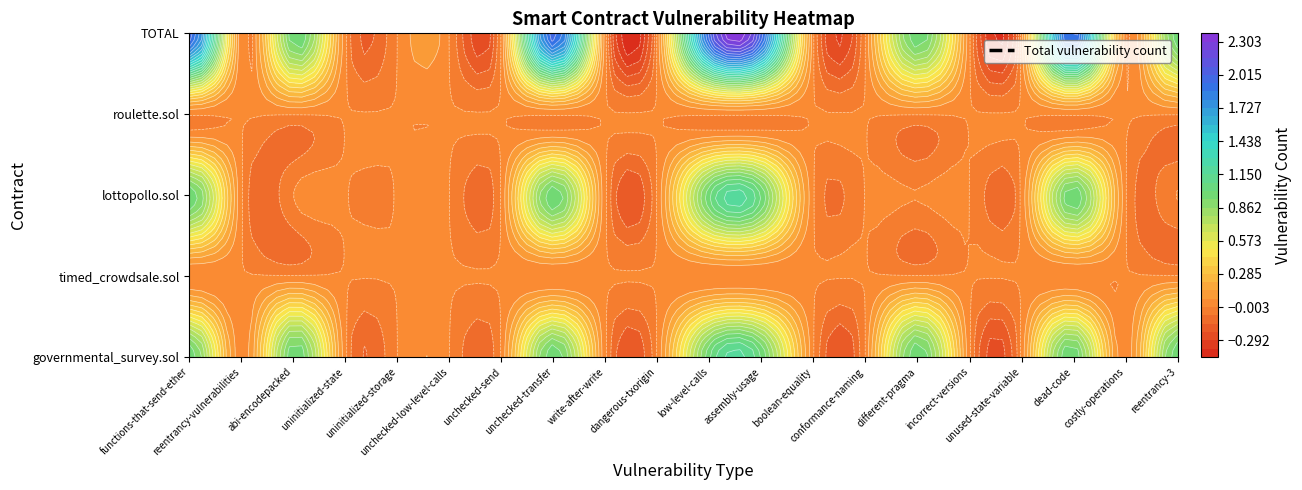

Reading left to right, extract all data points from this chart.

governmental_survey.sol: functions-that-send-ether=1	reentrancy-vulnerabilities=0	abi-encodepacked=1	uninitialized-state=0	uninitialized-storage=0	unchecked-low-level-calls=0	unchecked-send=0	unchecked-transfer=1	write-after-write=0	dangerous-txorigin=0	low-level-calls=1	assembly-usage=1	boolean-equality=0	conformance-naming=0	different-pragma=1	incorrect-versions=0	unused-state-variable=0	dead-code=1	costly-operations=0	reentrancy-3=1
timed_crowdsale.sol: functions-that-send-ether=0	reentrancy-vulnerabilities=0	abi-encodepacked=0	uninitialized-state=0	uninitialized-storage=0	unchecked-low-level-calls=0	unchecked-send=0	unchecked-transfer=0	write-after-write=0	dangerous-txorigin=0	low-level-calls=0	assembly-usage=0	boolean-equality=0	conformance-naming=0	different-pragma=0	incorrect-versions=0	unused-state-variable=0	dead-code=0	costly-operations=0	reentrancy-3=0
lottopollo.sol: functions-that-send-ether=1	reentrancy-vulnerabilities=0	abi-encodepacked=0	uninitialized-state=0	uninitialized-storage=0	unchecked-low-level-calls=0	unchecked-send=0	unchecked-transfer=1	write-after-write=0	dangerous-txorigin=0	low-level-calls=1	assembly-usage=1	boolean-equality=0	conformance-naming=0	different-pragma=0	incorrect-versions=0	unused-state-variable=0	dead-code=1	costly-operations=0	reentrancy-3=0
roulette.sol: functions-that-send-ether=0	reentrancy-vulnerabilities=0	abi-encodepacked=0	uninitialized-state=0	uninitialized-storage=0	unchecked-low-level-calls=0	unchecked-send=0	unchecked-transfer=0	write-after-write=0	dangerous-txorigin=0	low-level-calls=0	assembly-usage=0	boolean-equality=0	conformance-naming=0	different-pragma=0	incorrect-versions=0	unused-state-variable=0	dead-code=0	costly-operations=0	reentrancy-3=0
TOTAL: functions-that-send-ether=2	reentrancy-vulnerabilities=0	abi-encodepacked=1	uninitialized-state=0	uninitialized-storage=0	unchecked-low-level-calls=0	unchecked-send=0	unchecked-transfer=2	write-after-write=0	dangerous-txorigin=0	low-level-calls=2	assembly-usage=2	boolean-equality=0	conformance-naming=0	different-pragma=1	incorrect-versions=0	unused-state-variable=0	dead-code=2	costly-operations=0	reentrancy-3=1